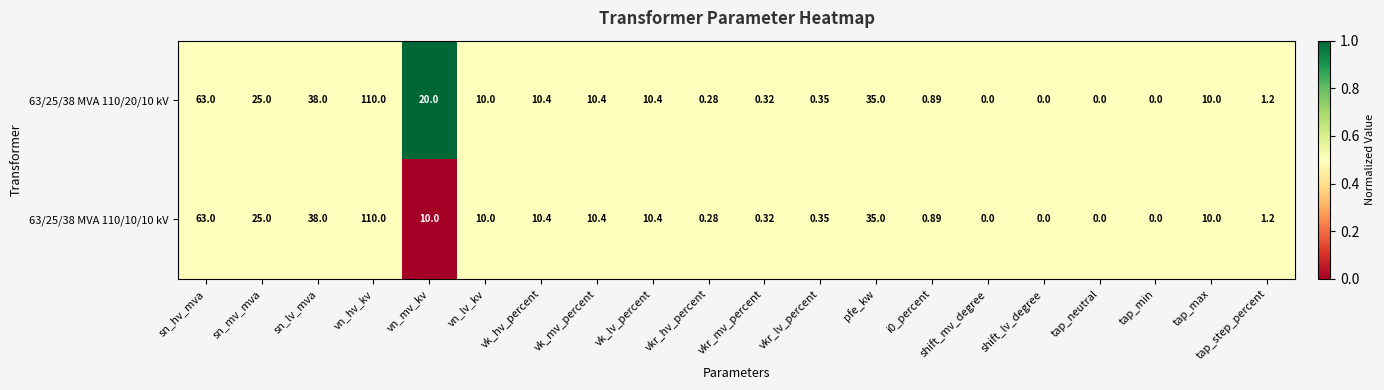

How many series are shown in this chart?

2